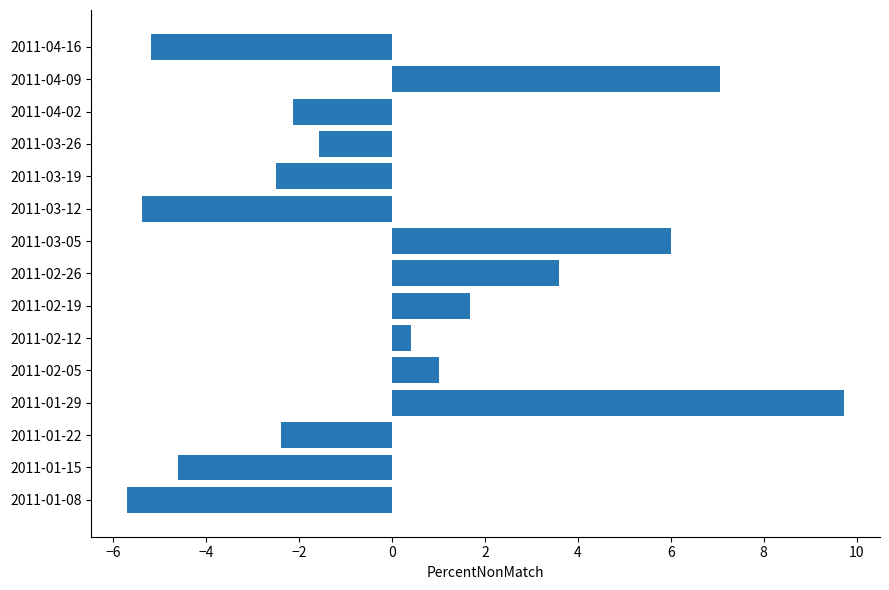

Does the chart contain stacked bars?

No